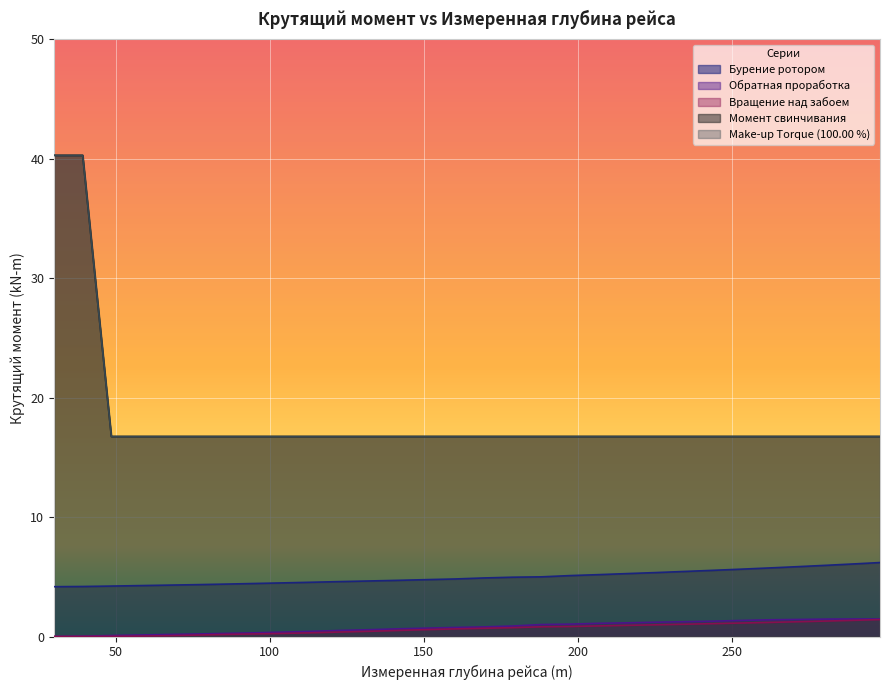

What is the difference between the highest and lowest values at 160.2?

16.1